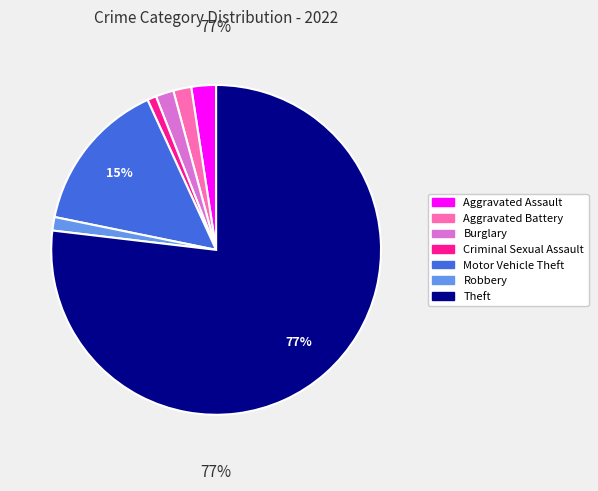

Is Aggravated Battery the majority of the pie?

No